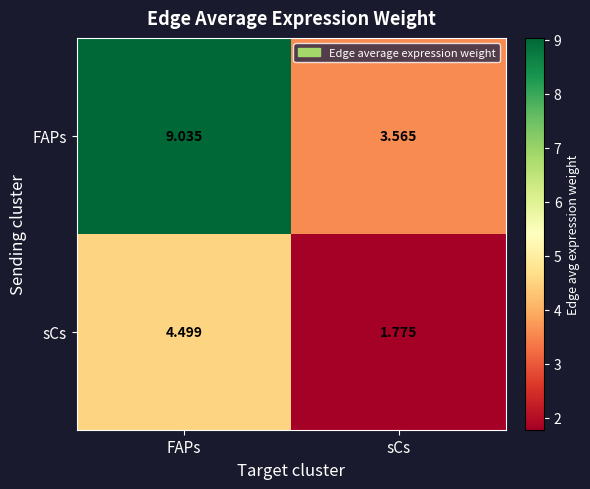

List the series in order of their peak value, lowest first.

sCs, FAPs